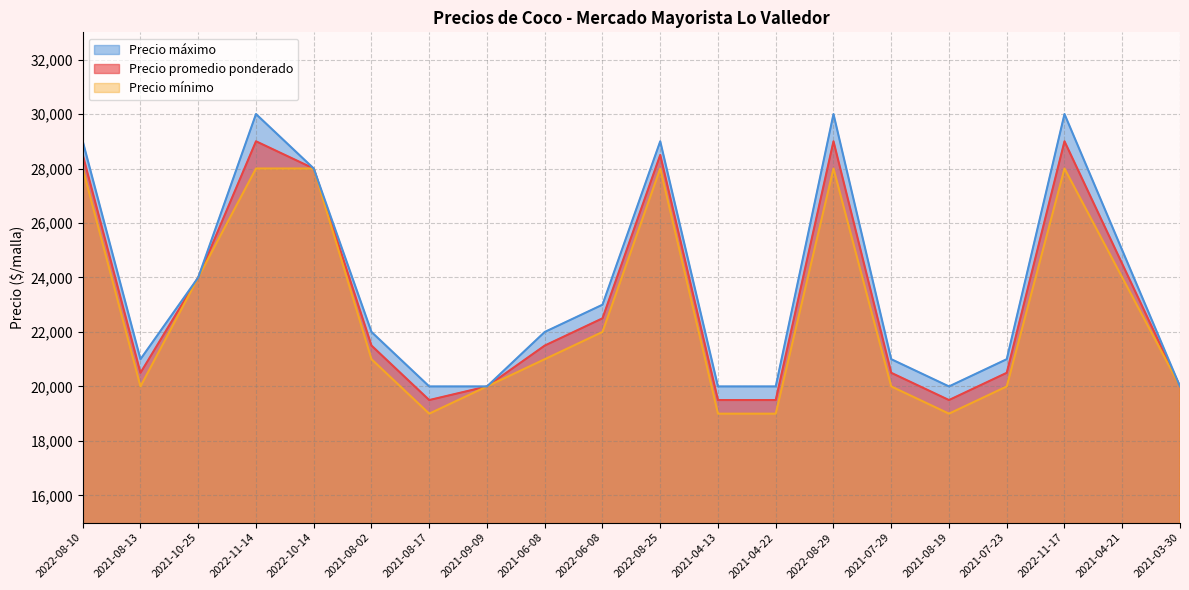

True or false: Precio mínimo and Precio máximo cross at least once.

False